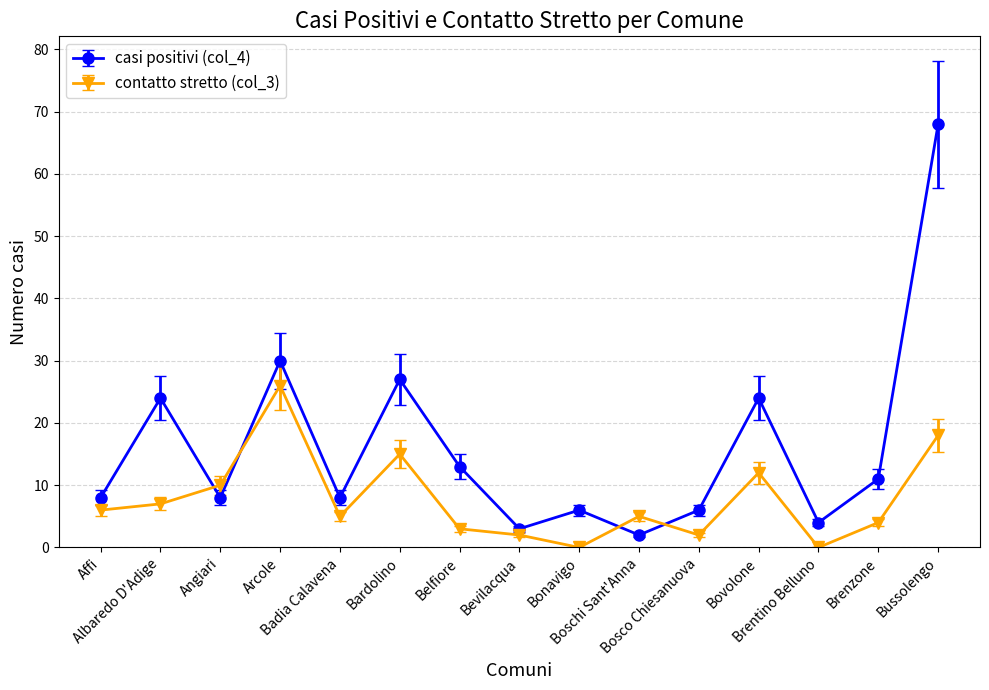

What is the value of the casi positivi (col_4) point at the 6th from the left?

27